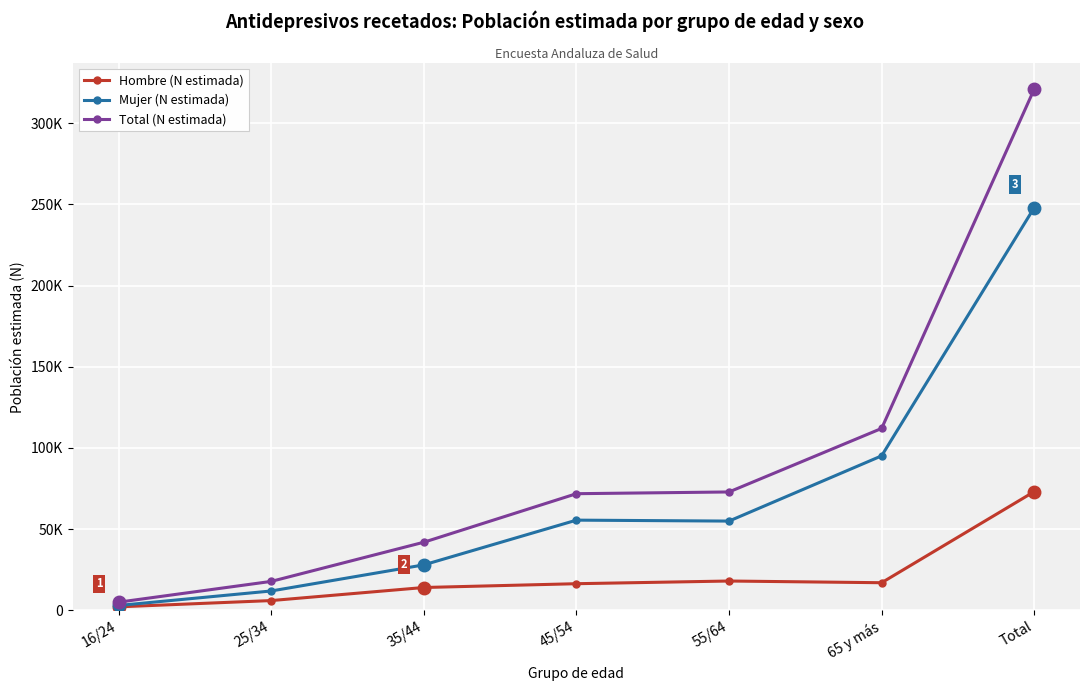

Reading right to left, extract all data points from this chart.

Hombre (N estimada): 73039	16900	17951	16295	13954	5904	2034
Mujer (N estimada): 248034	95087	54883	55467	27904	11813	2880
Total (N estimada): 321073	111987	72834	71762	41858	17717	4914